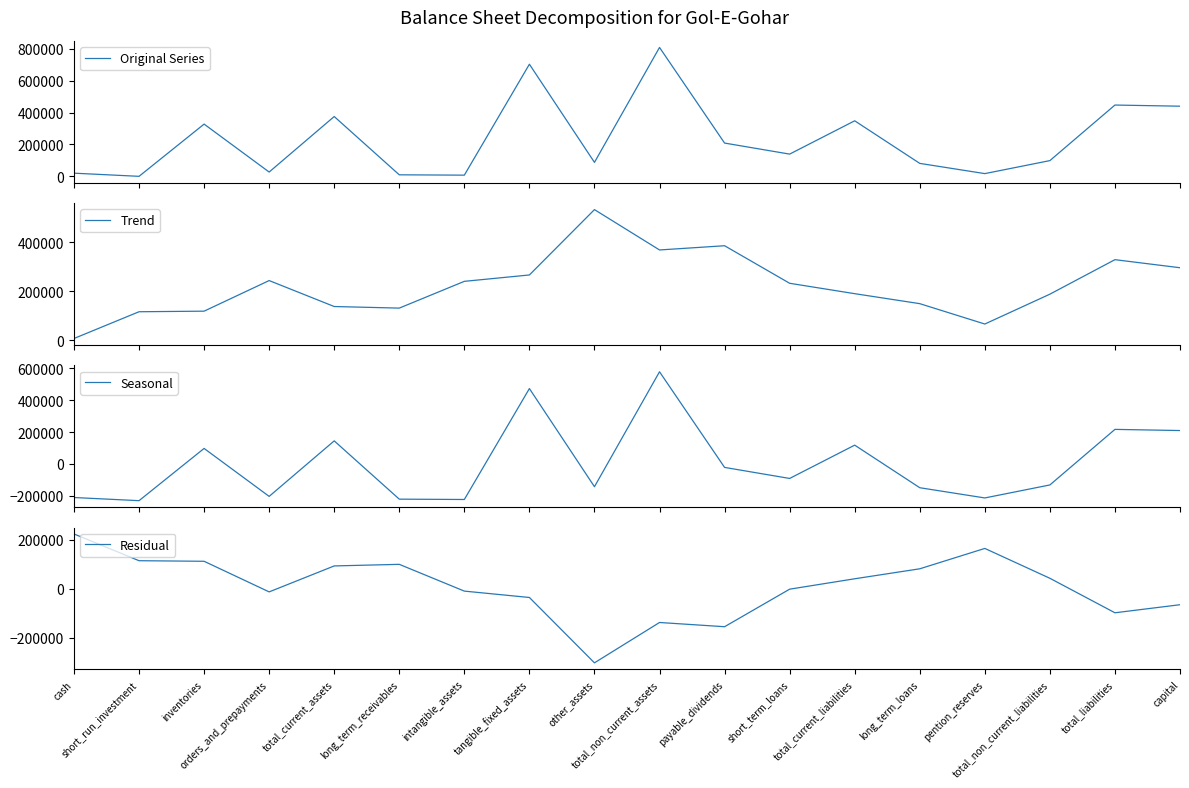

How many values in Seasonal are above zero?

7